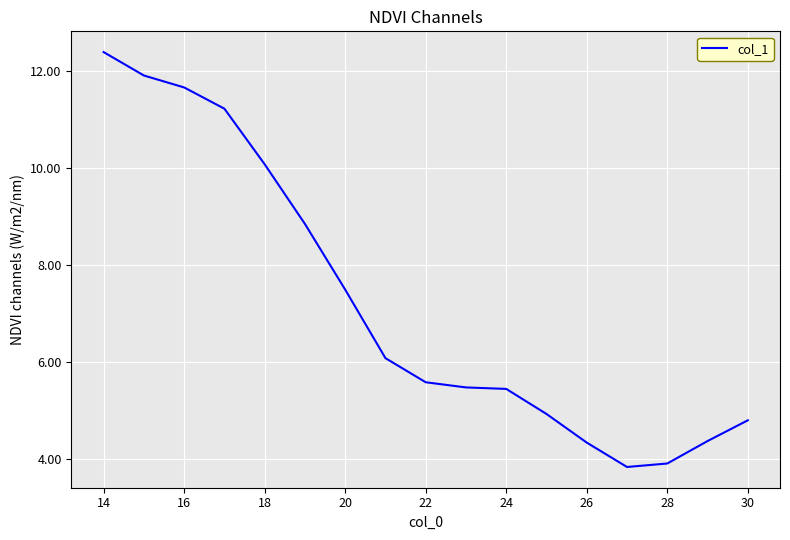

What is the smallest value displayed?

3.8